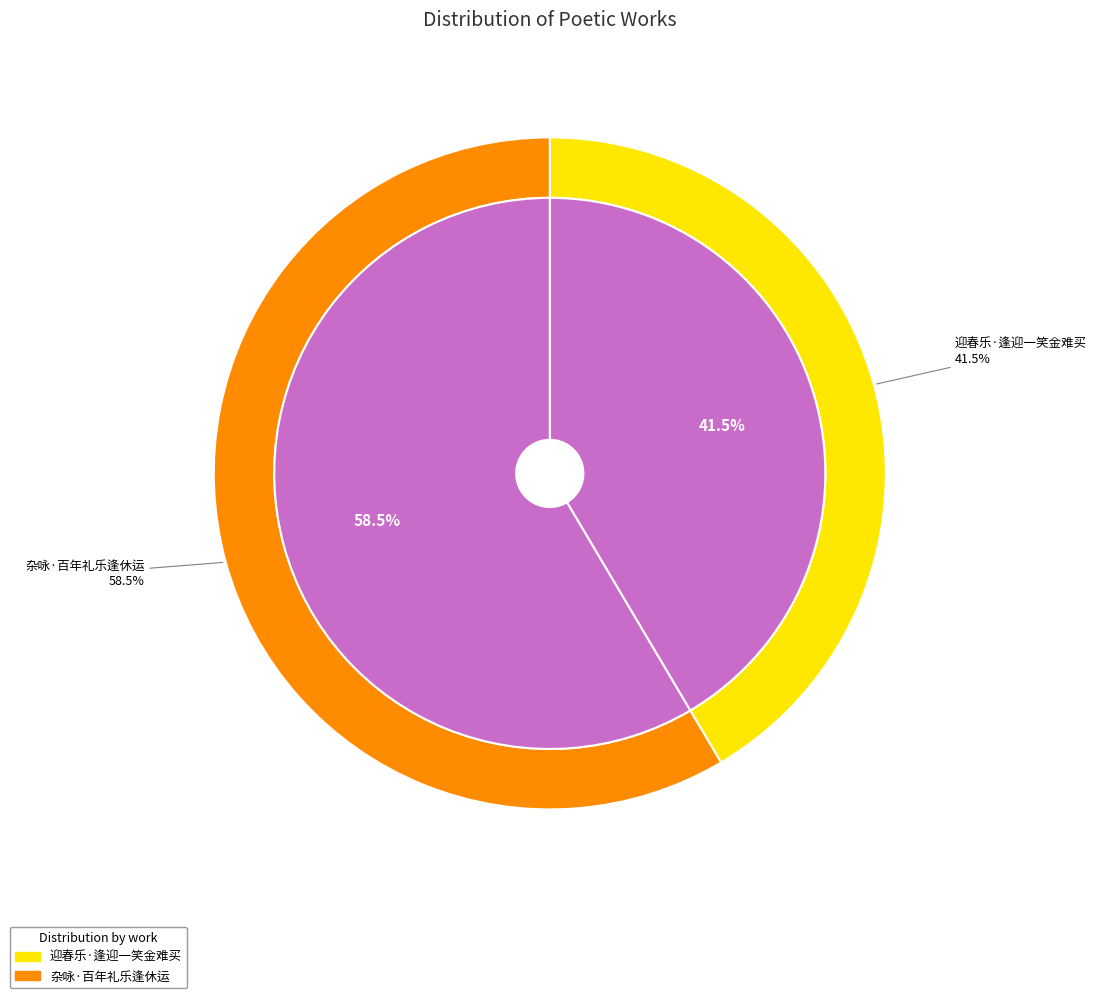

To the nearest percent, what percentage of the pie is 杂咏·百年礼乐逢休运?

59%